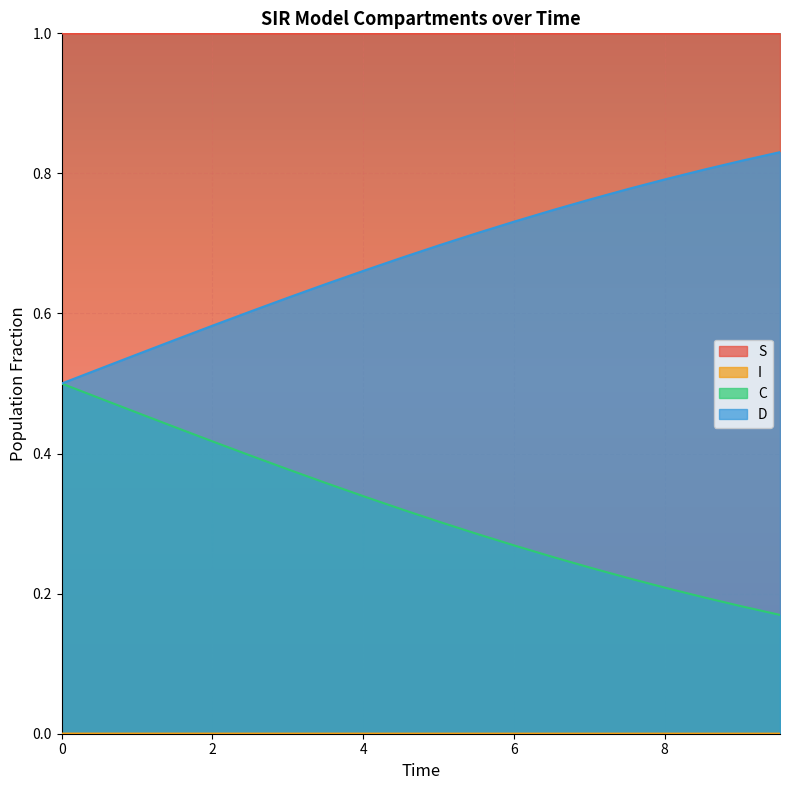

How many lines are shown in the chart?

4